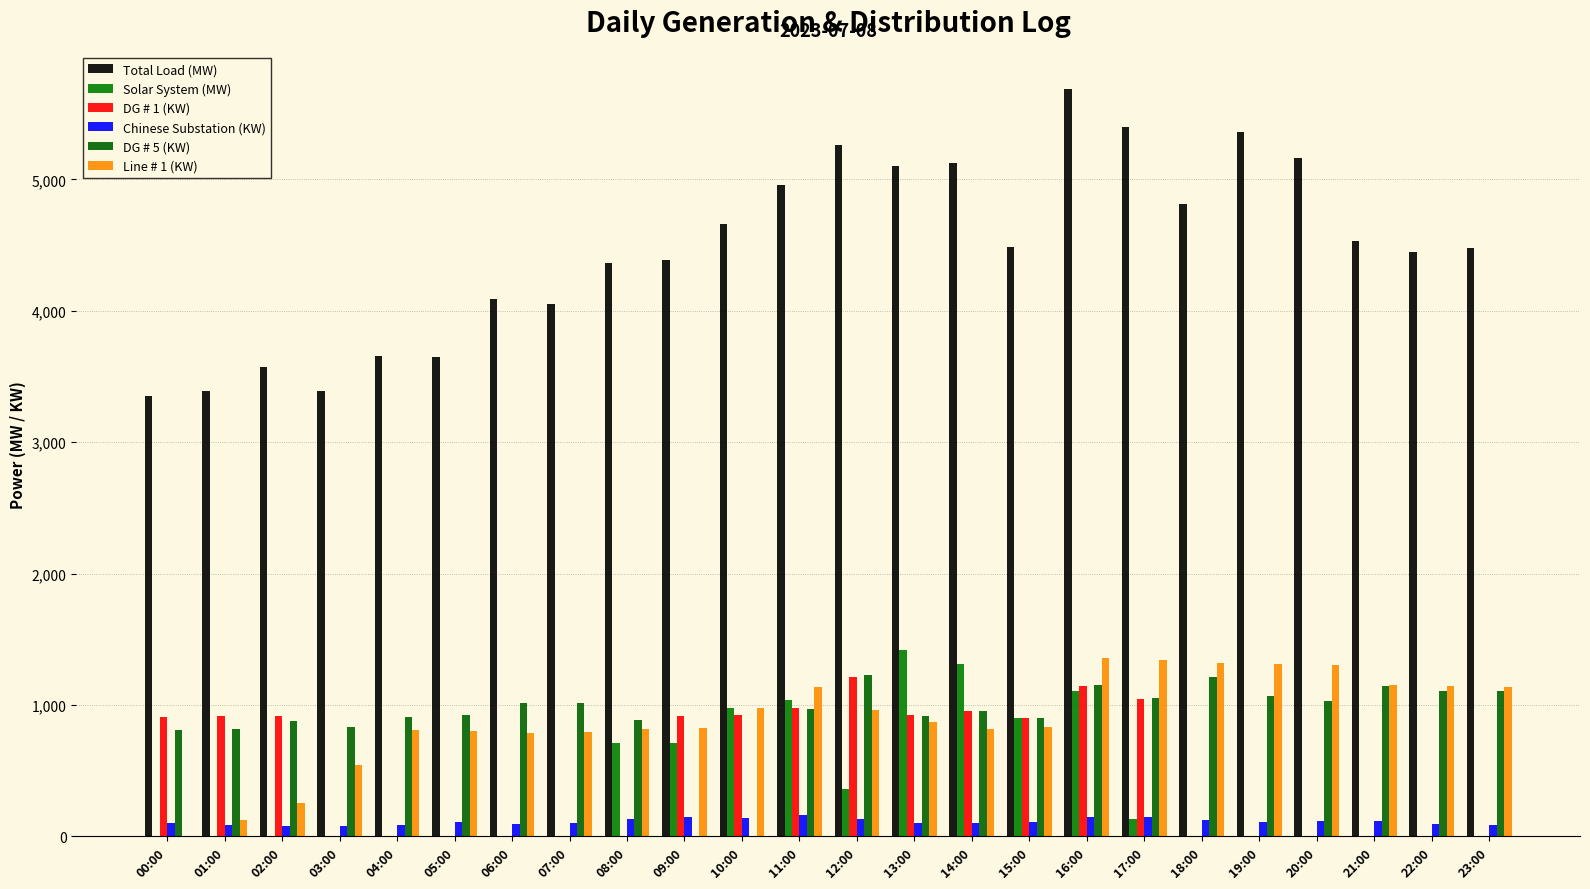

What is the total value across all series at 10:00?

7675